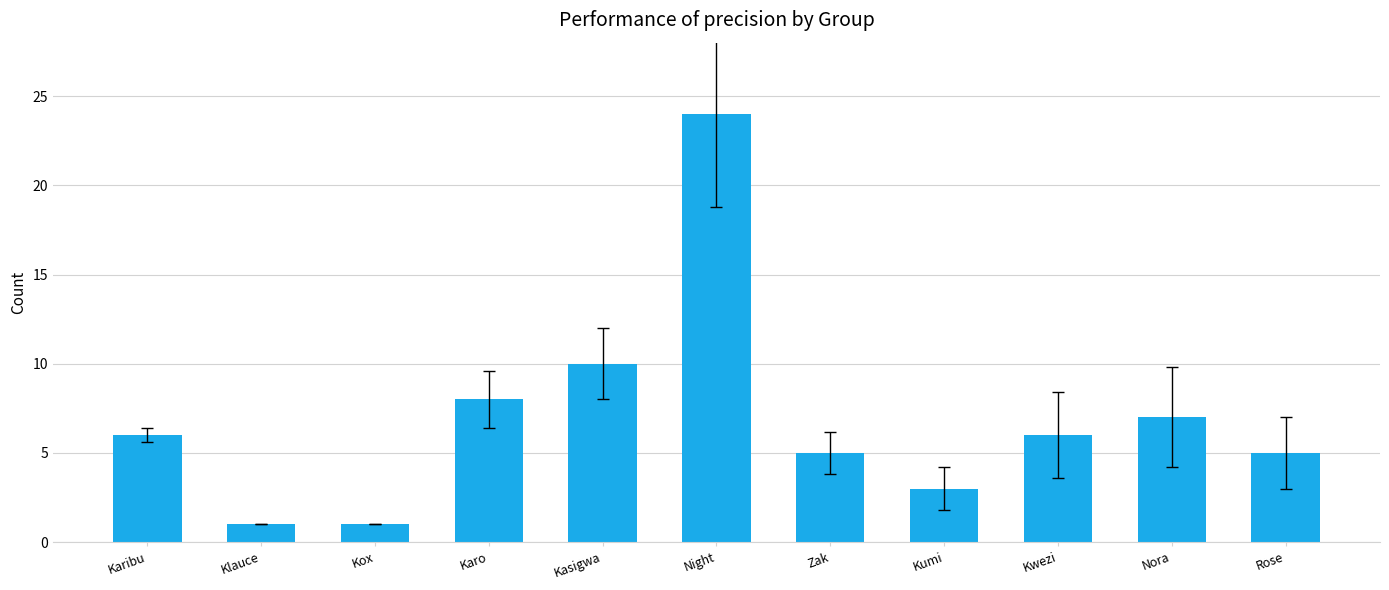

Between Kwezi and Klauce, which is larger?

Kwezi